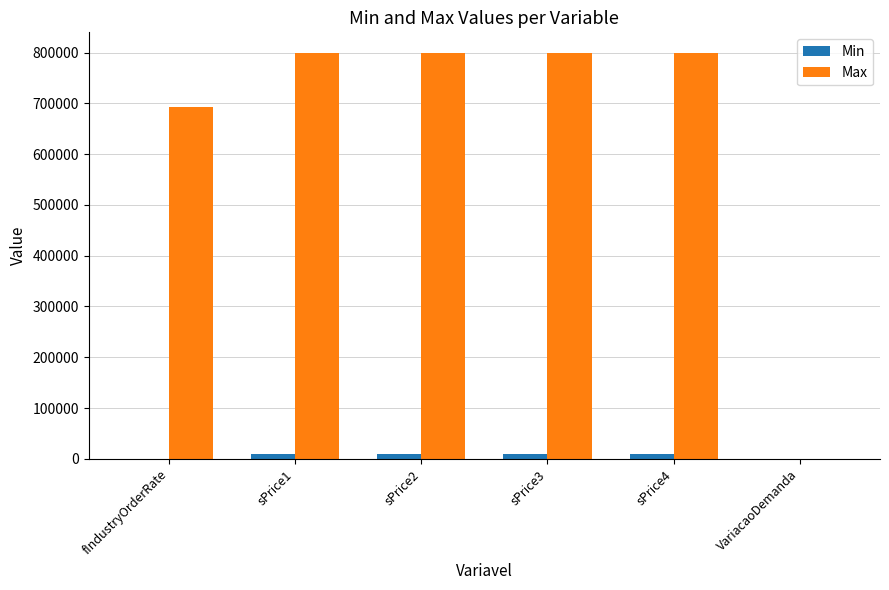

Which series changed the most between fIndustryOrderRate and sPrice1?

Max